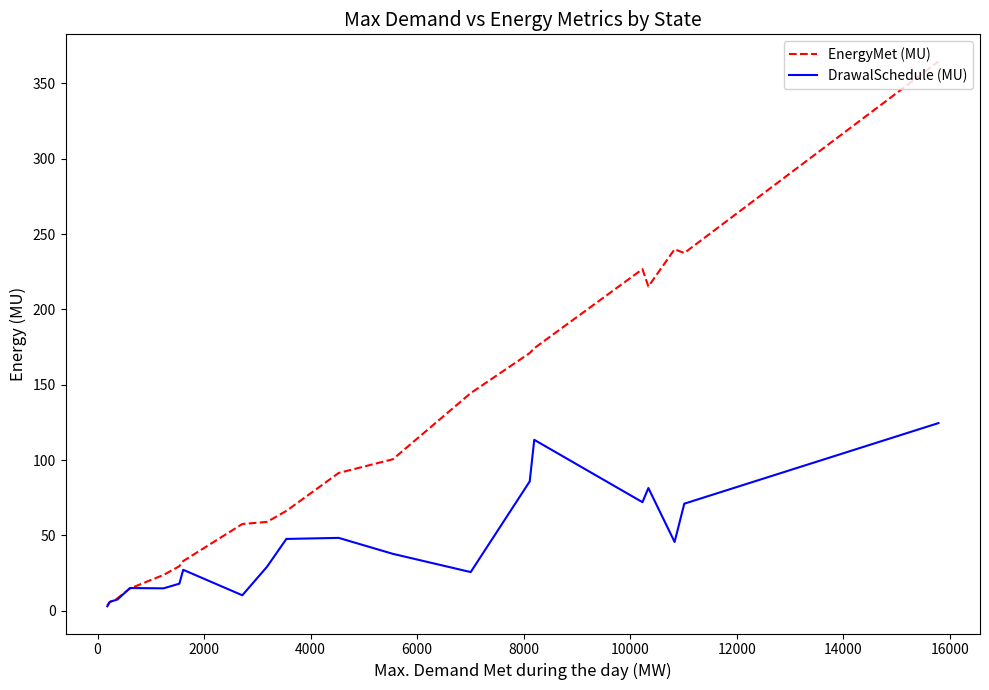

What is the highest value of the EnergyMet (MU) series?

364.5